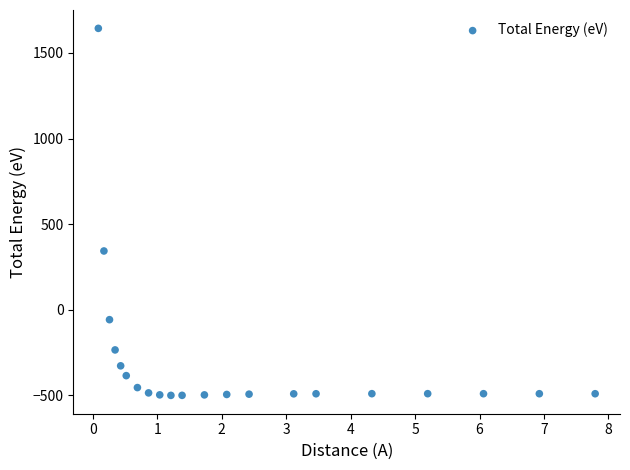

What Y value in the scatter plot is closest to 572?

343.8